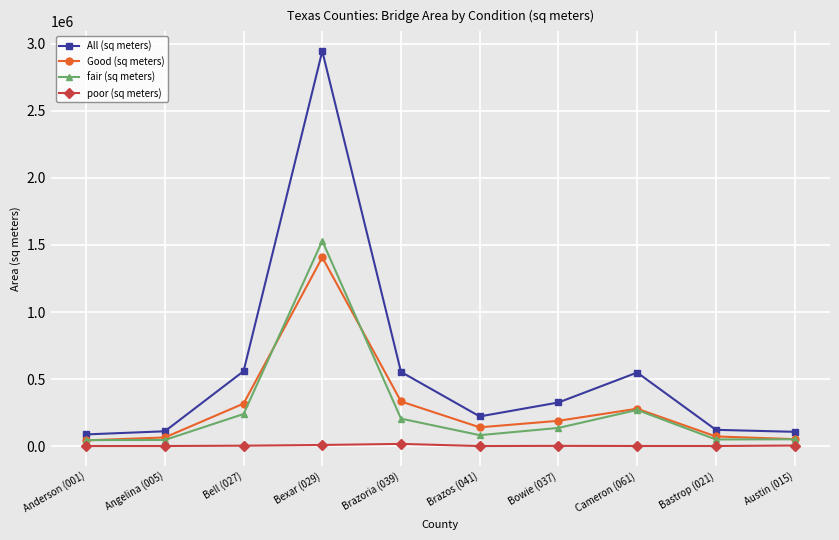

True or false: Good (sq meters) has more than 1 points higher than both neighbors.

True